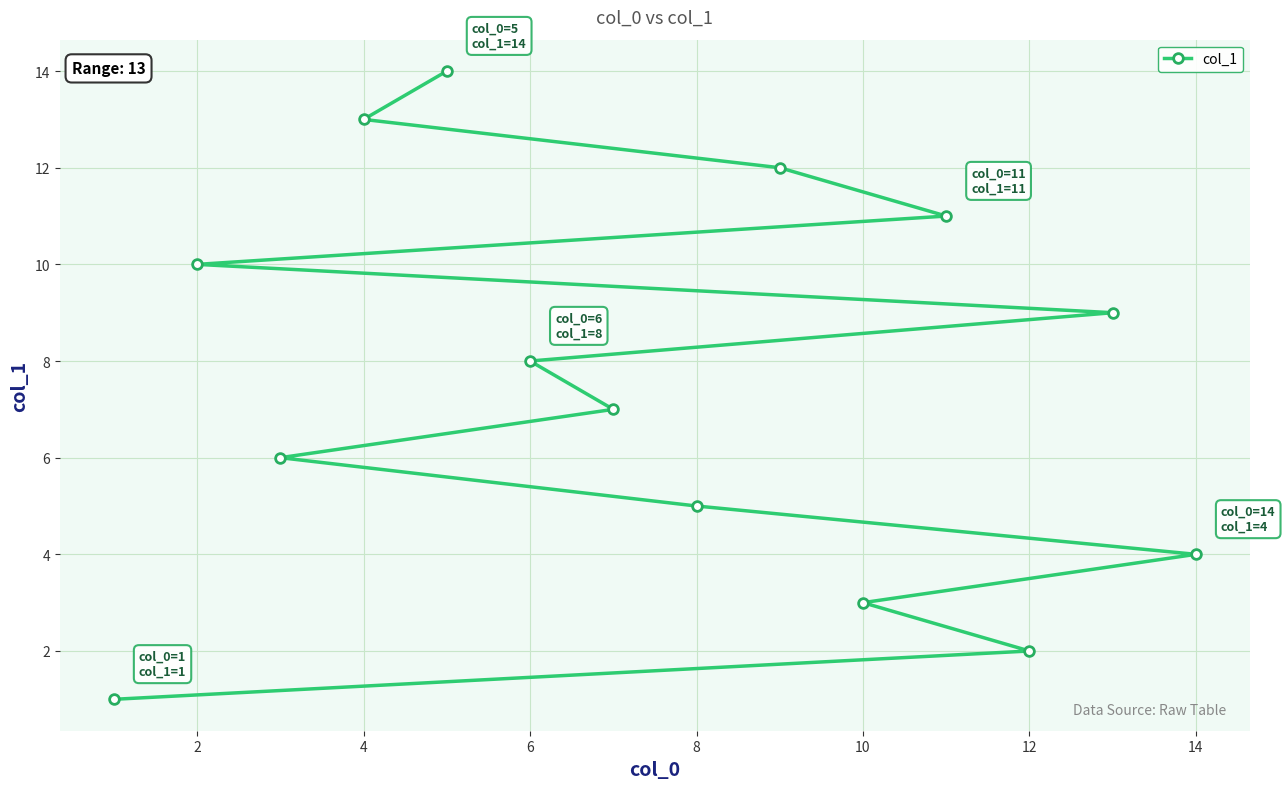

What is the difference between the second highest and second lowest values?

11